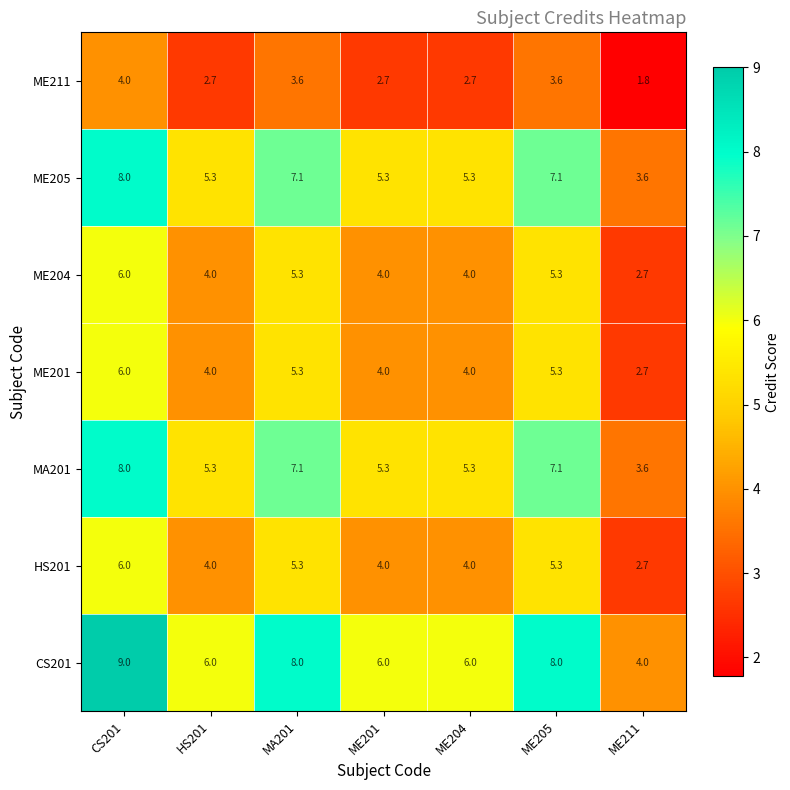

Which series has the widest spread of values?

CS201